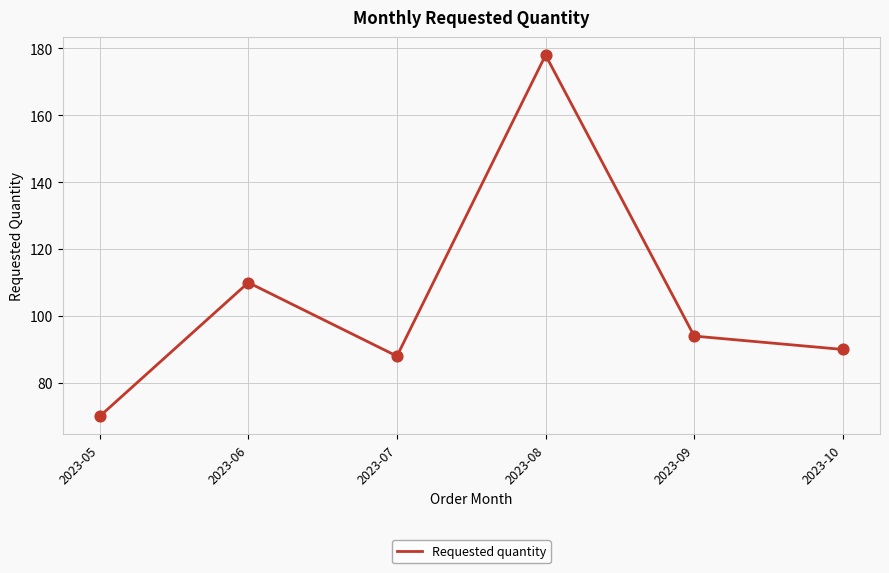

Approximately how many times larger is the value at 2023-10 compared to 2023-07?

1.0